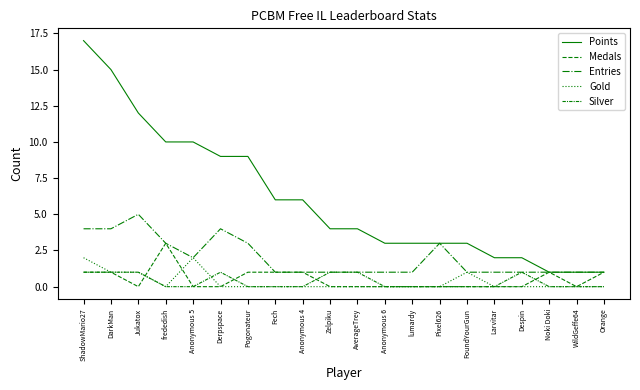

What position from the right is Pixel626?

7